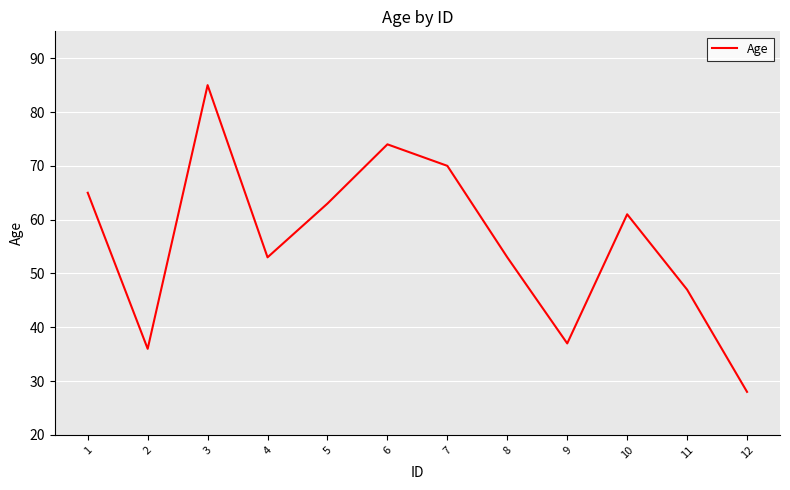

At which category does the chart reach its minimum across all series?

12